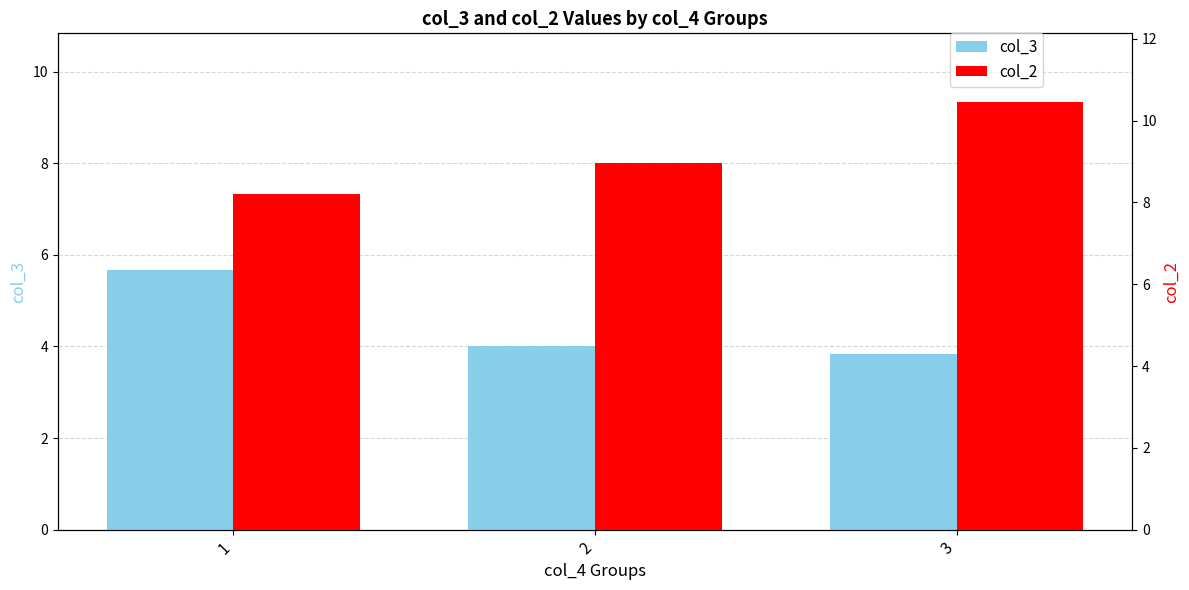

What is the total value across all series at 2?

12.0